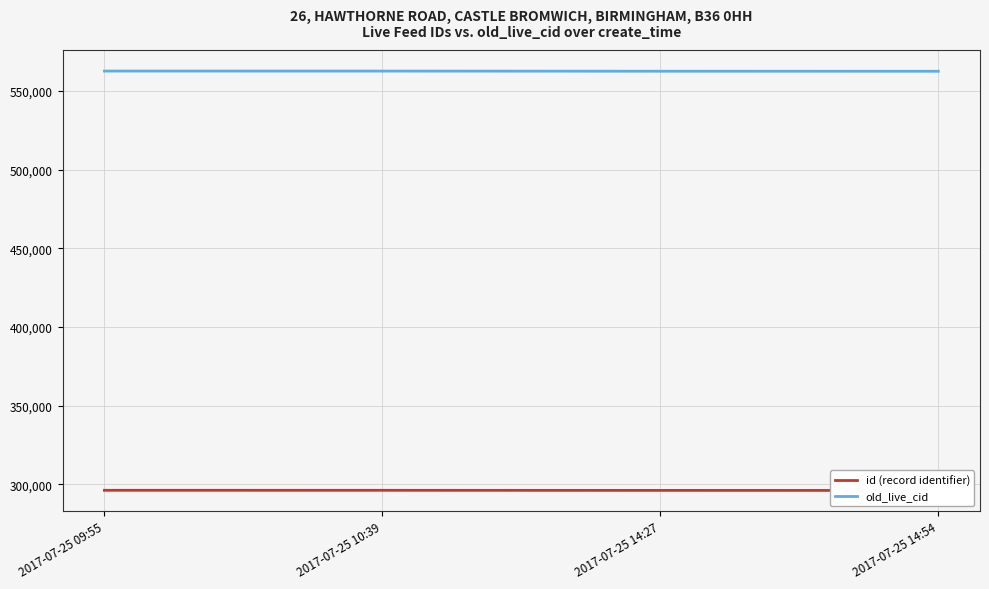

True or false: old_live_cid and id (record identifier) cross at least once.

False